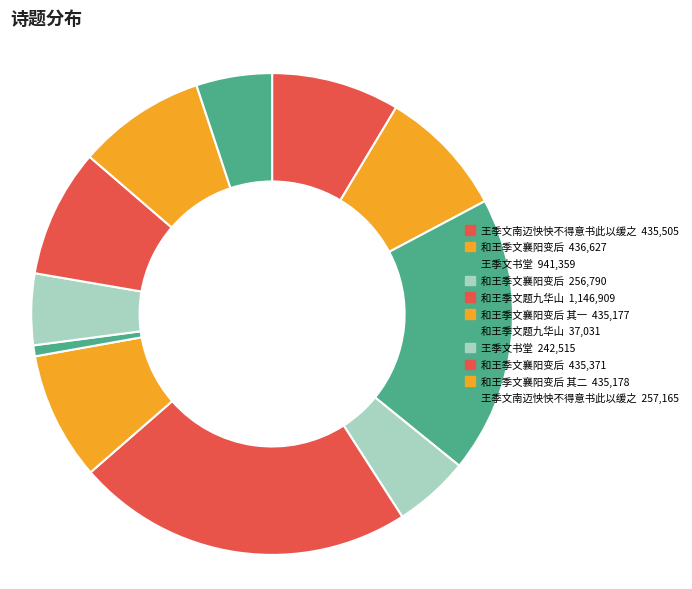

Count the number of slices in the pie.

11